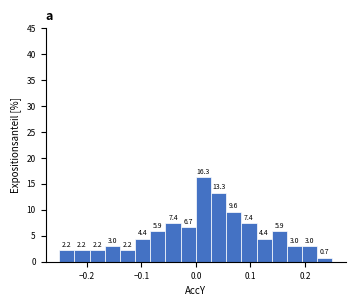

Around what value on the x-axis is the tallest bar? Give the approximate position of its centre, as read against the axis.

0.01